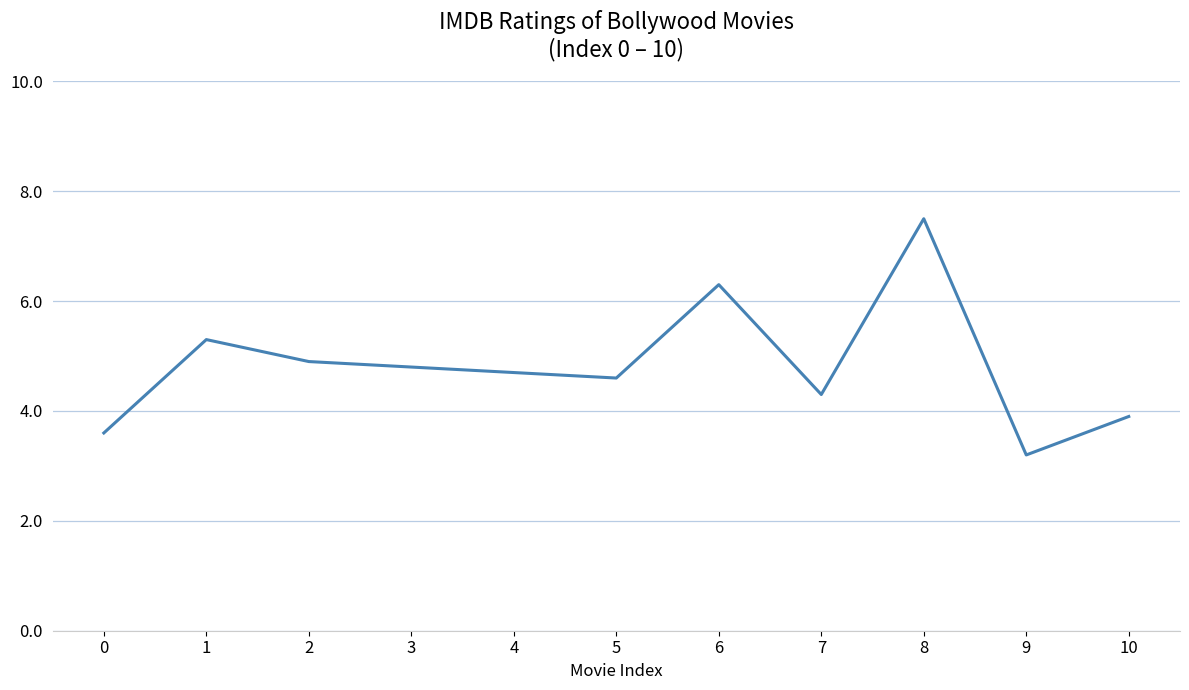

True or false: the data shows 4.3 at 7.

True